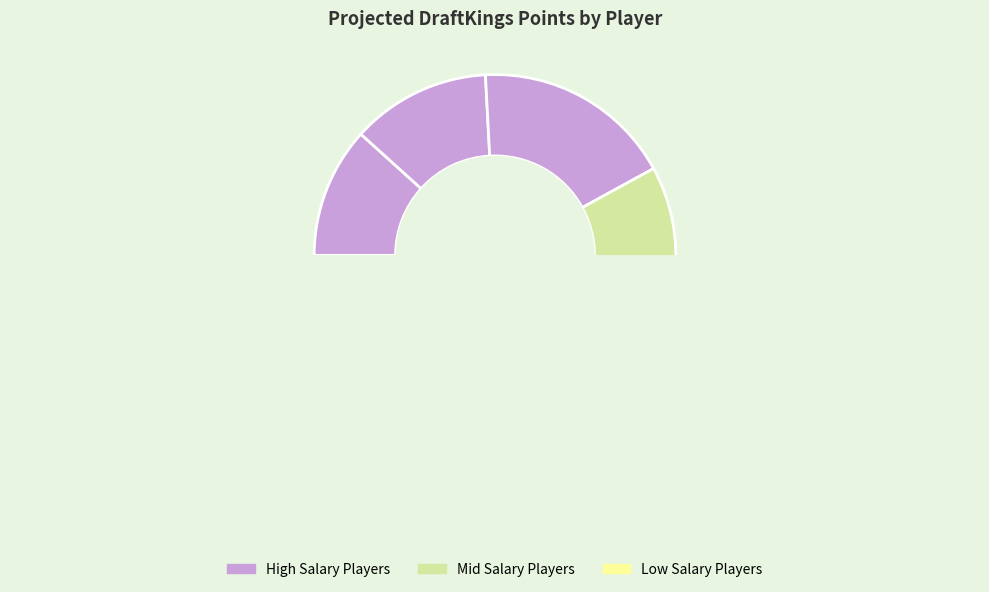

How many segments does this pie chart have?

7